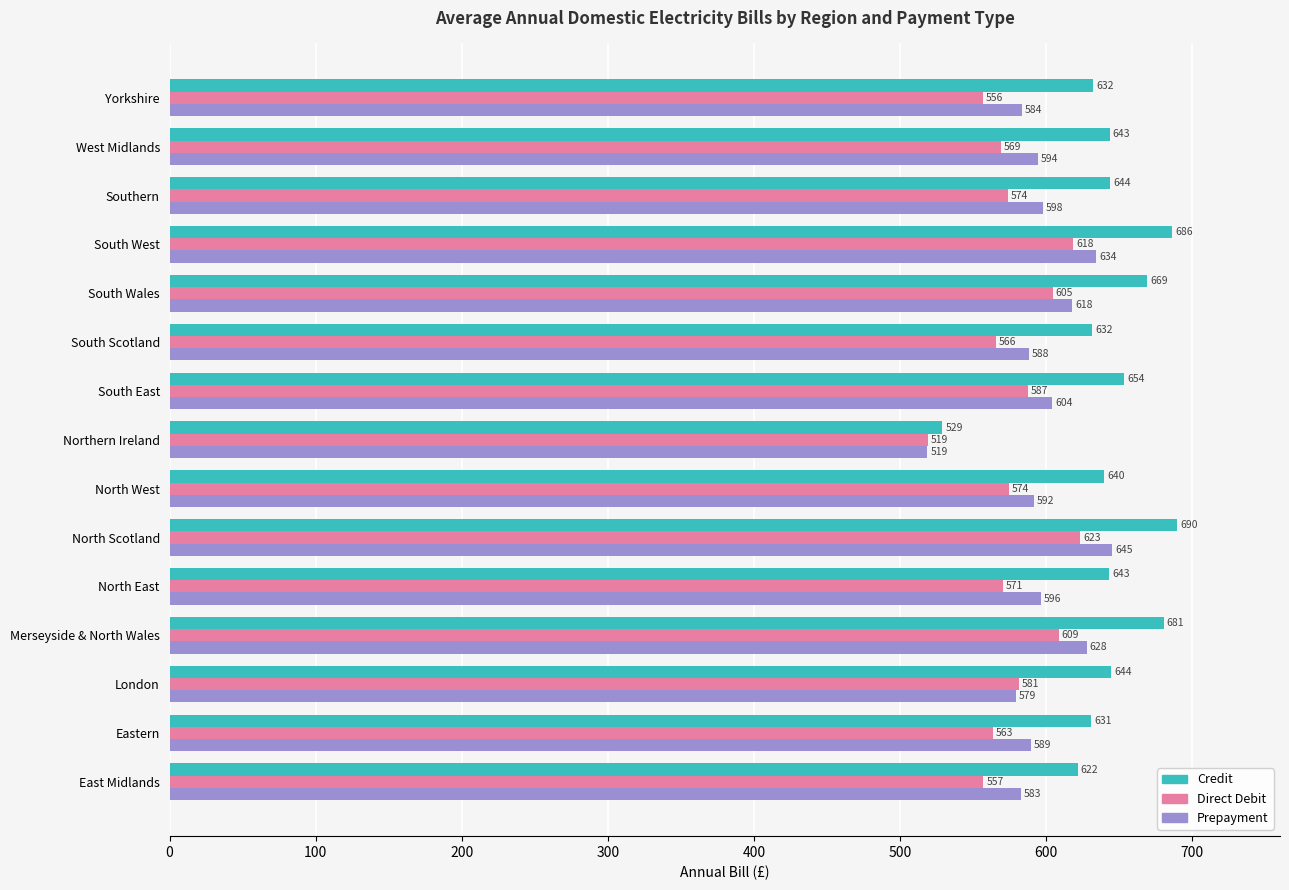

True or false: Credit has a value of 680.5 at Merseyside & North Wales.

True